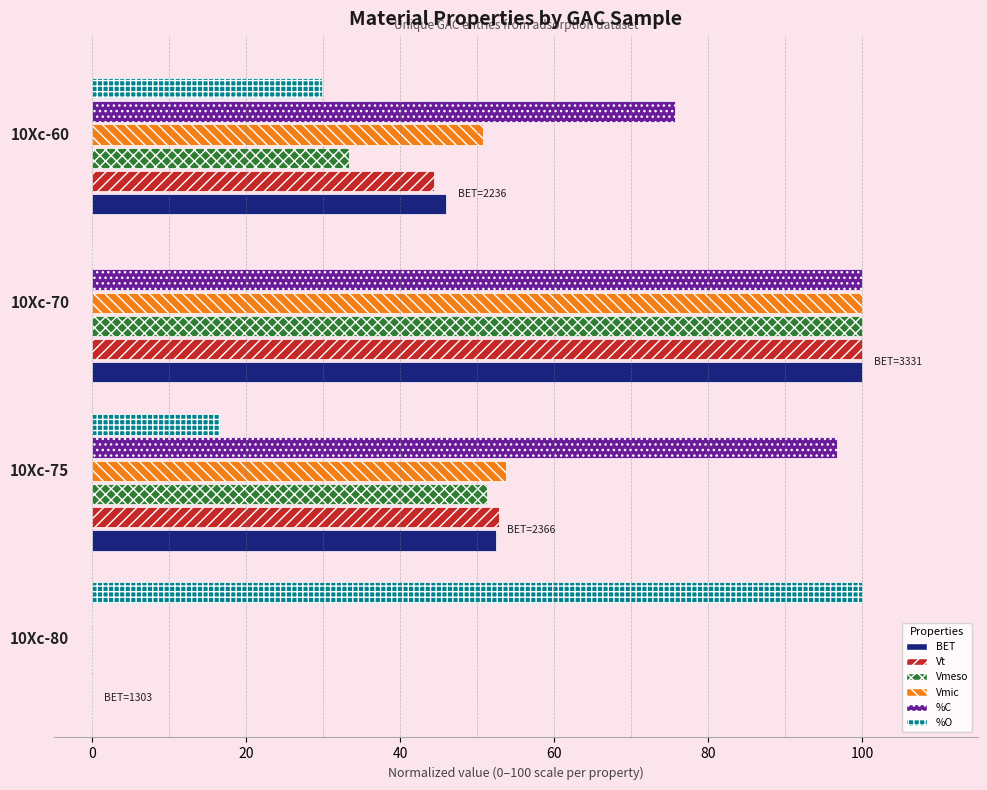

What is the sum of all Vt values?

197.2